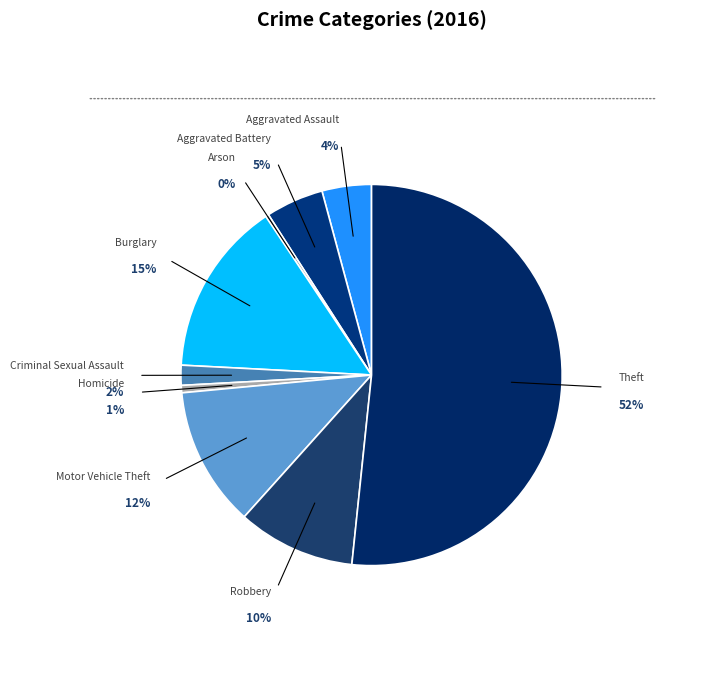

How many slices are in this pie chart?

9